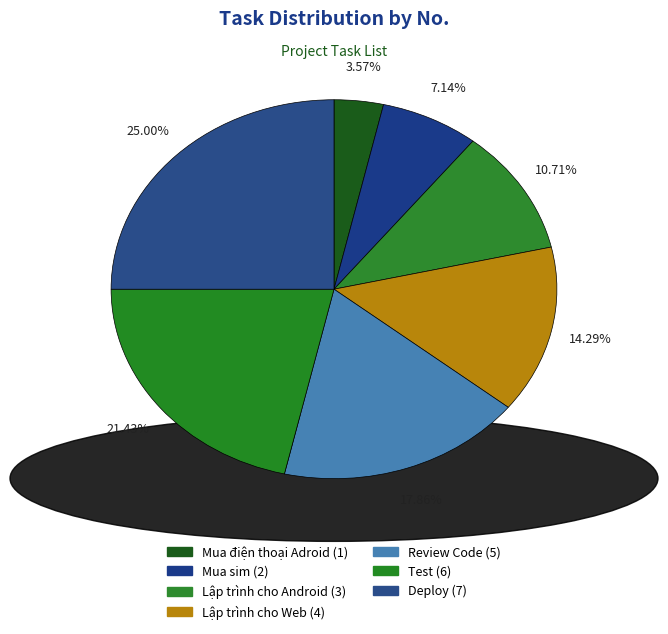

Count the number of slices in the pie.

7